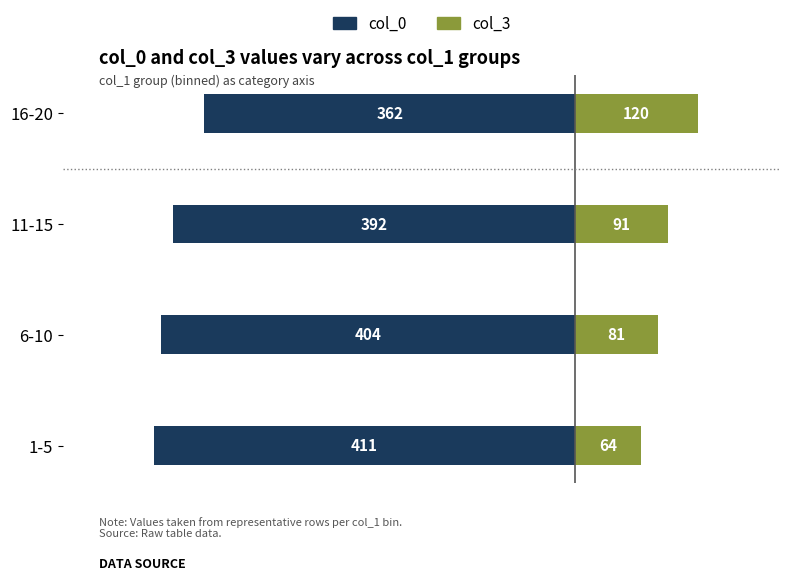

What is the difference between the second highest and minimum values in the col_3 series?

27